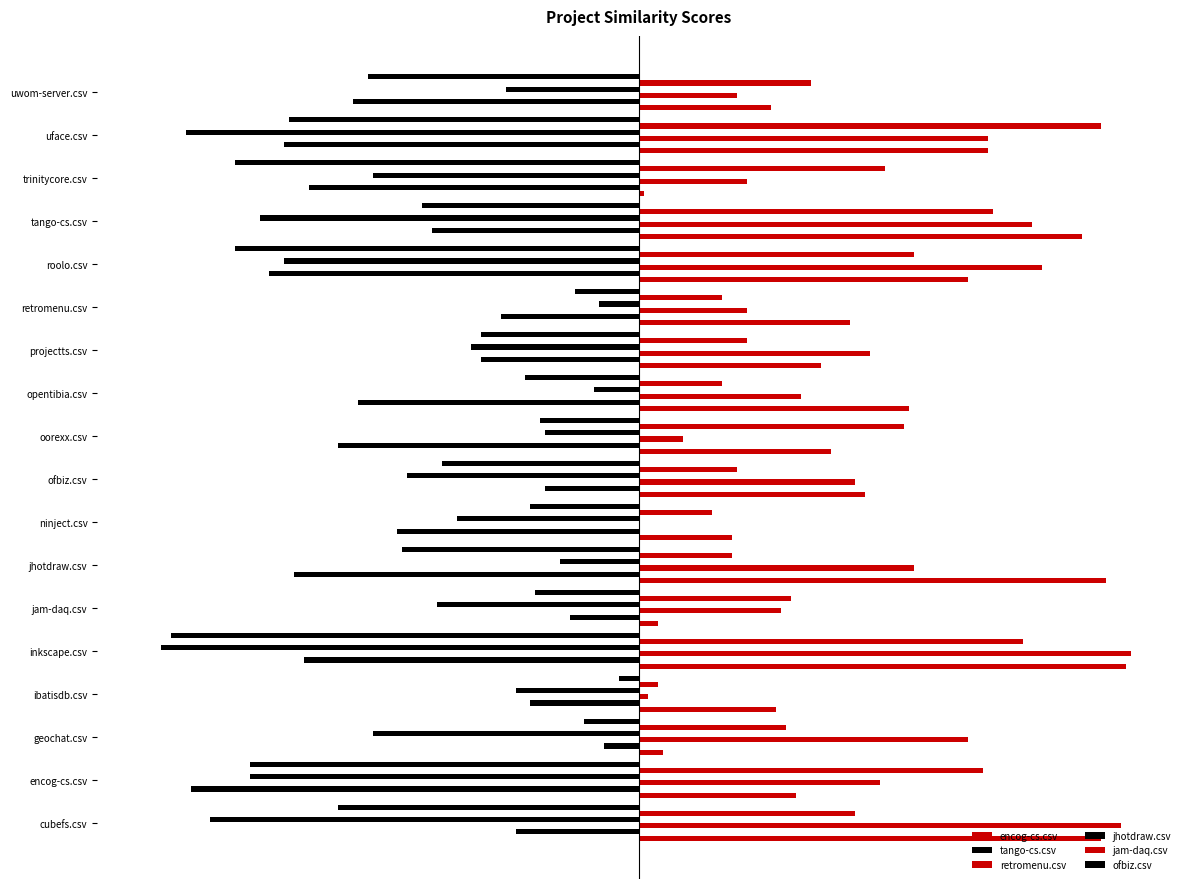

List the series in order of their peak value, lowest first.

jhotdraw.csv, tango-cs.csv, ofbiz.csv, jam-daq.csv, encog-cs.csv, retromenu.csv